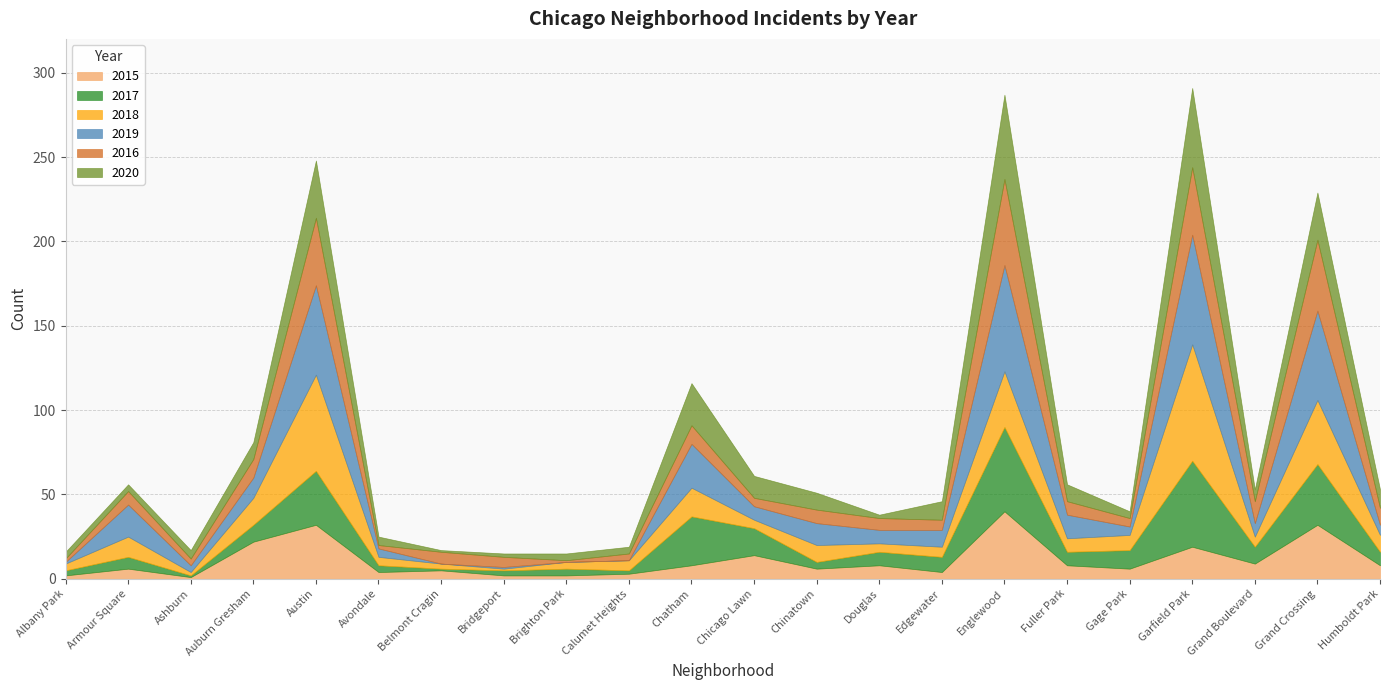

What is the maximum value shown in the chart?

69